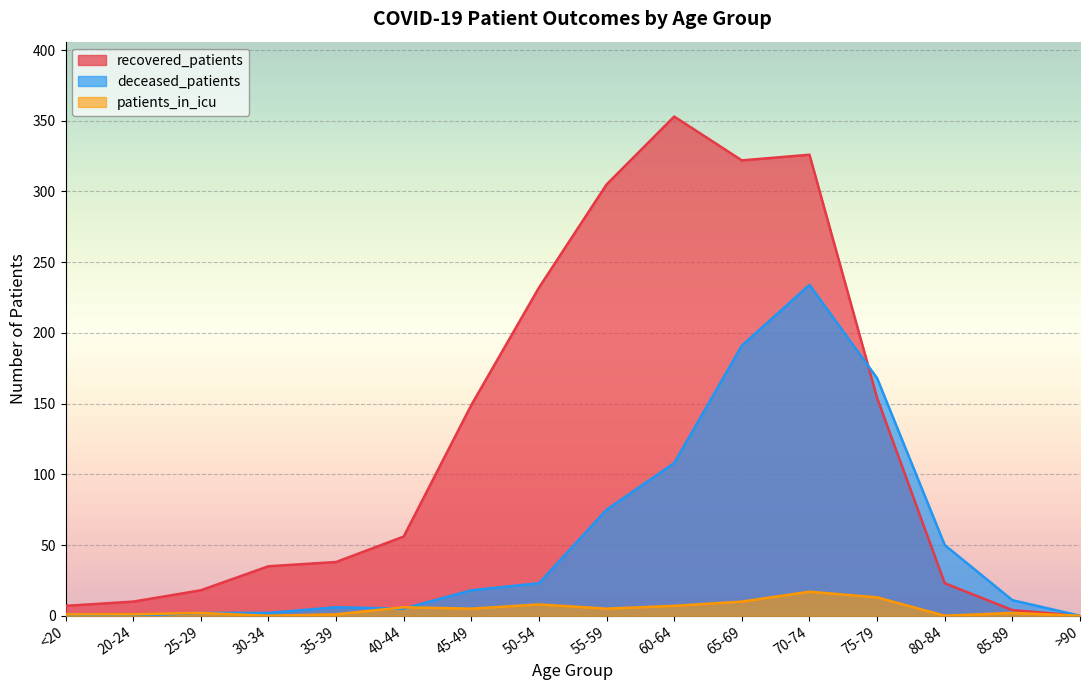

What is the value of the recovered_patients point at the 8th from the left?

232